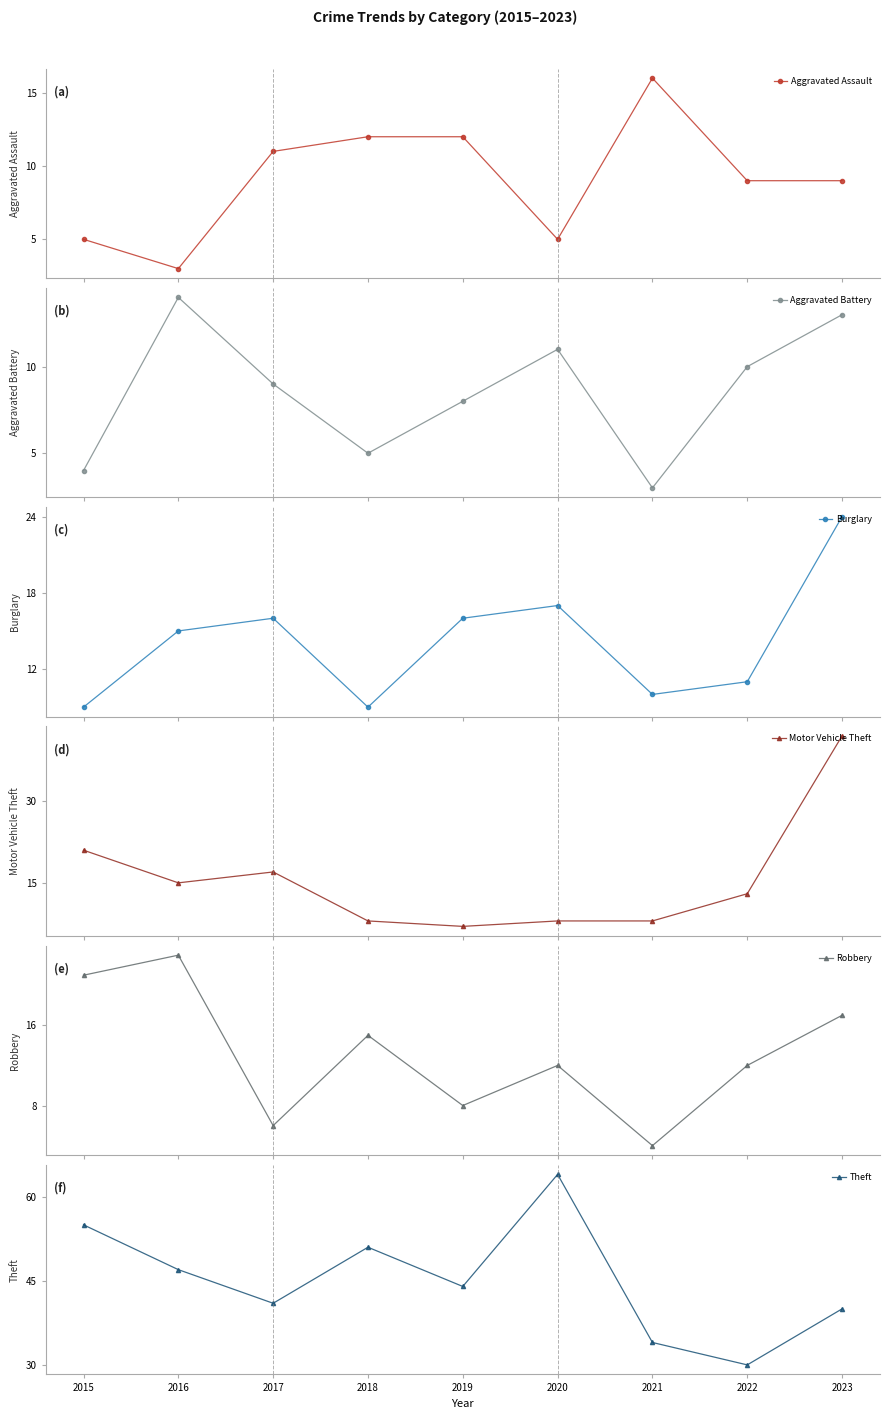

What is the difference between the Aggravated Battery values at 2016 and 2015?

10